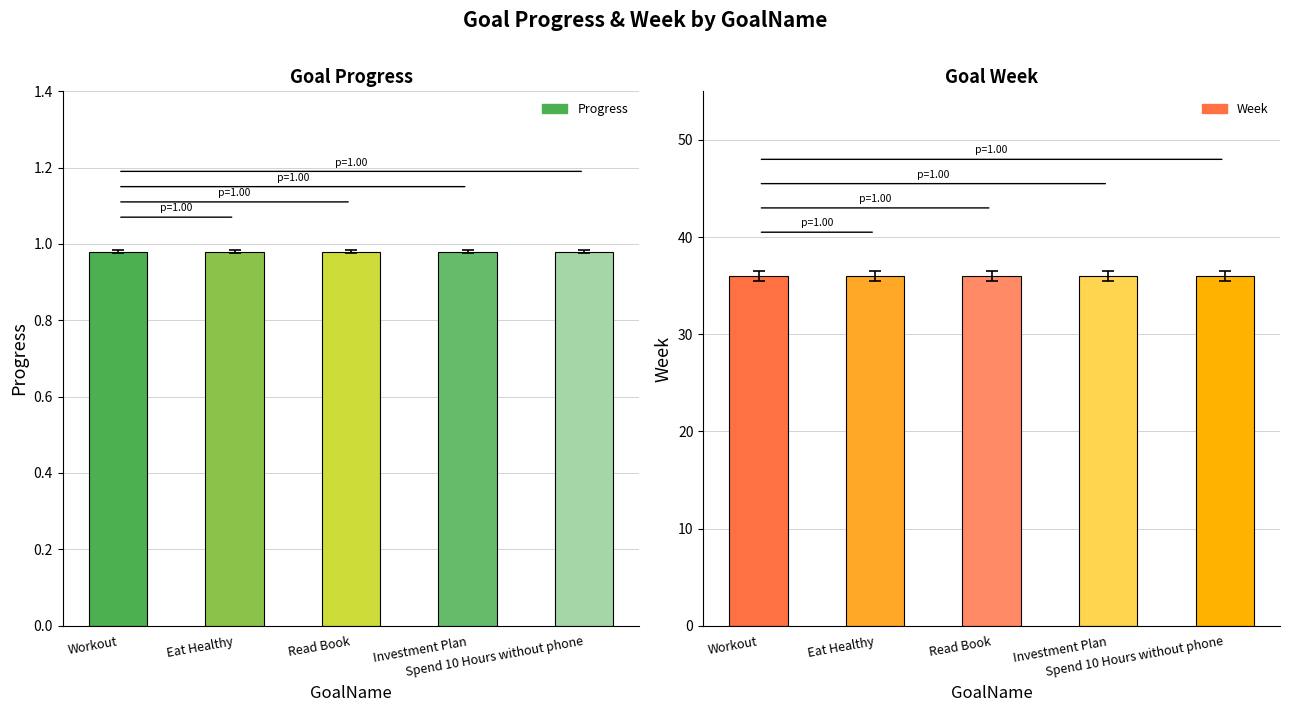

How many series are shown in this chart?

2